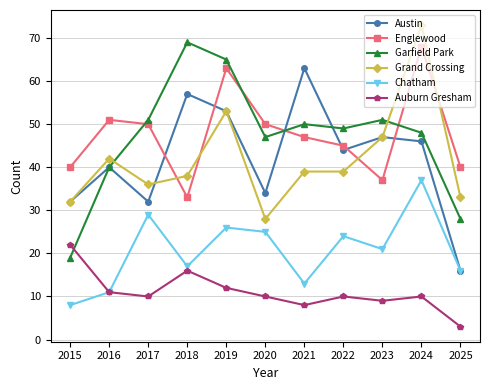

What is the total value across all series at 2020?

194